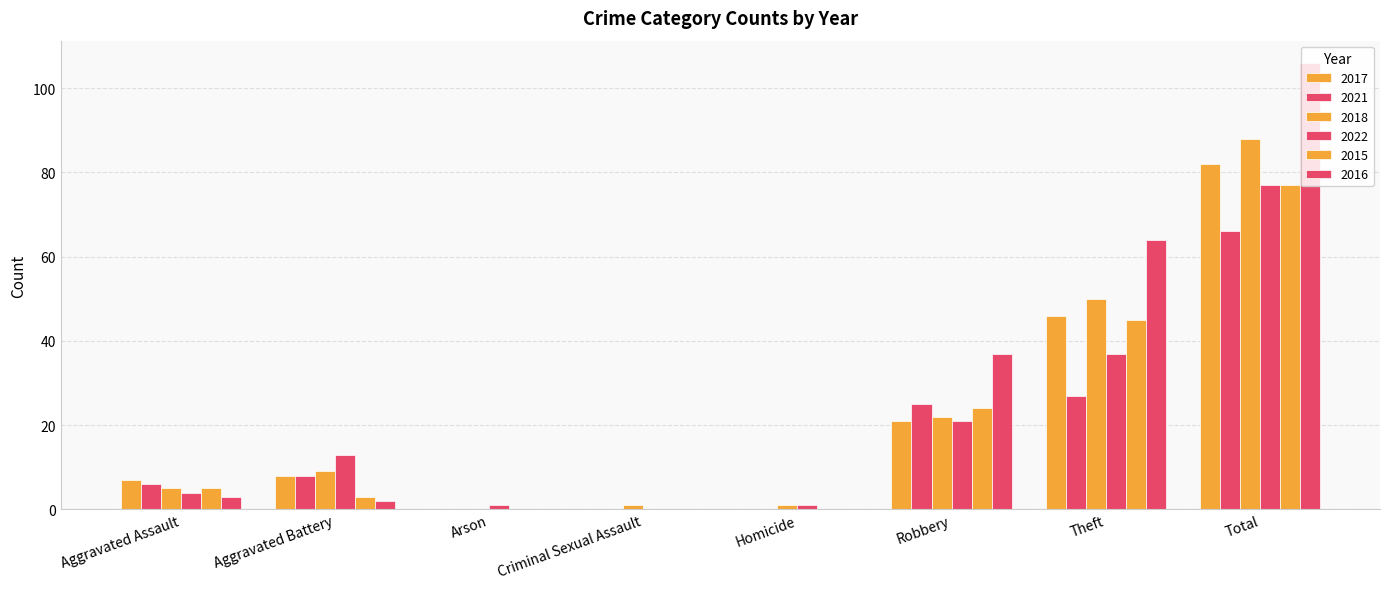

Which series changed the most between Aggravated Battery and Robbery?

2016